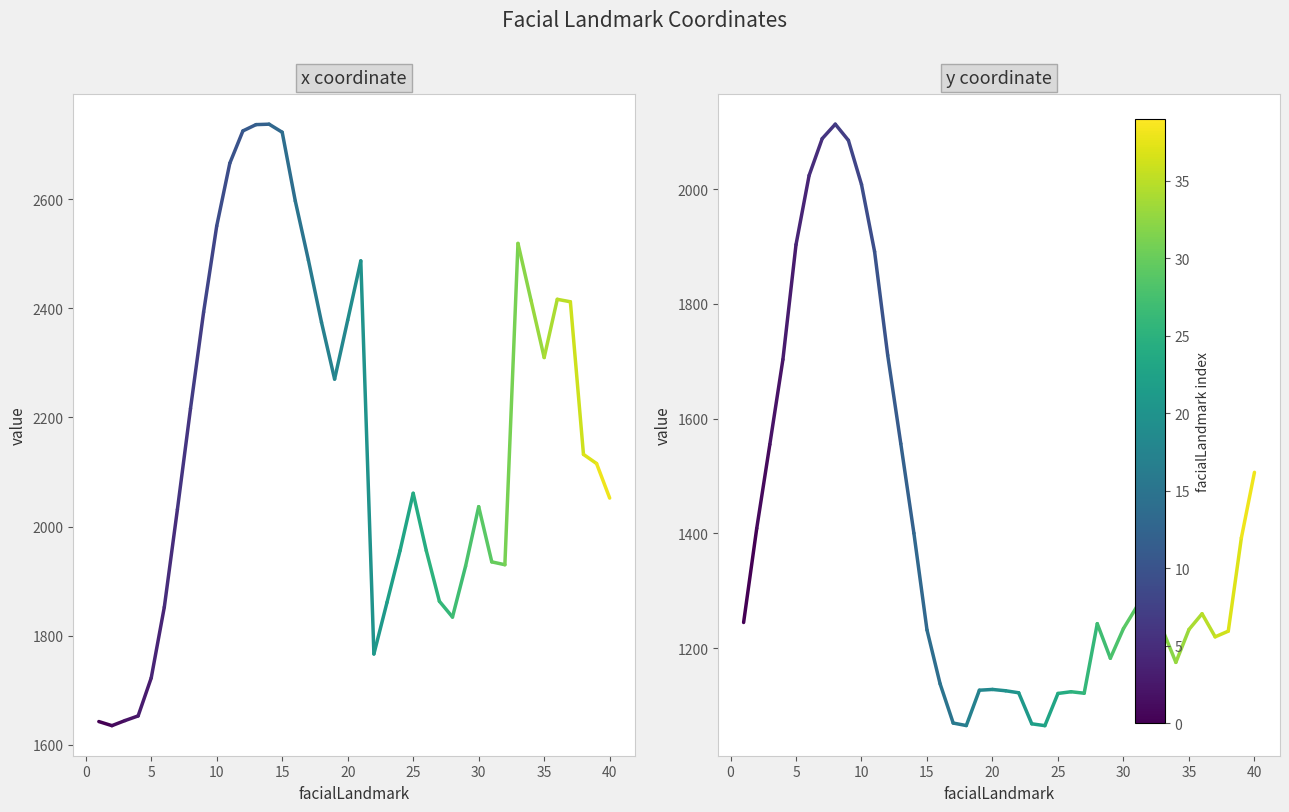

List the series in order of their overall mean, highest first.

x coordinate, y coordinate